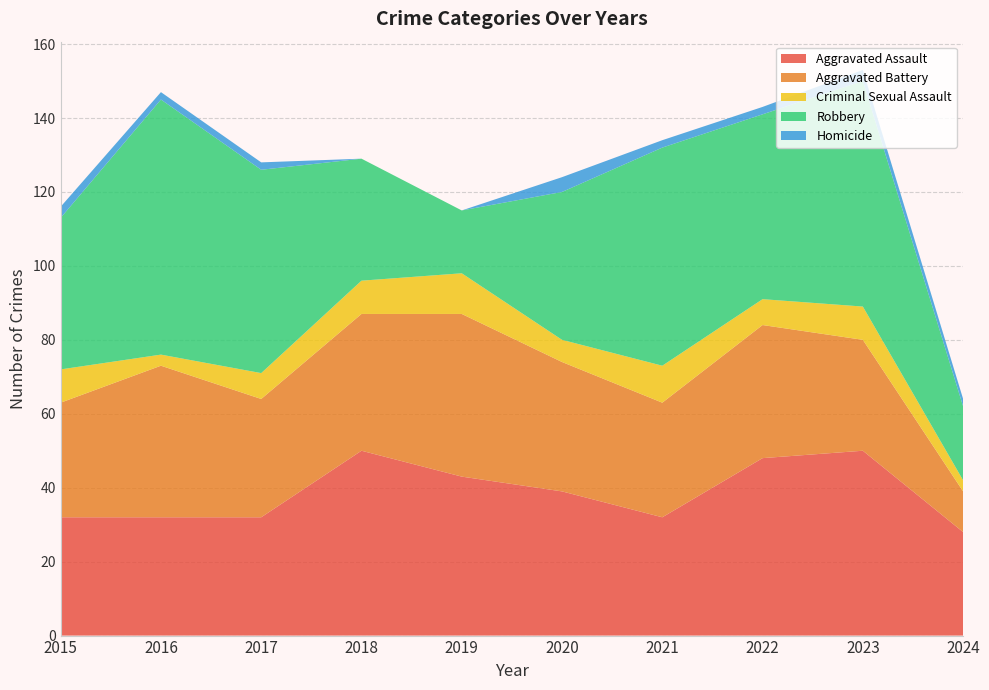

Reading right to left, list all the values displayed in this chart.

Aggravated Assault: 2024=28	2023=50	2022=48	2021=32	2020=39	2019=43	2018=50	2017=32	2016=32	2015=32
Aggravated Battery: 2024=11	2023=30	2022=36	2021=31	2020=35	2019=44	2018=37	2017=32	2016=41	2015=31
Criminal Sexual Assault: 2024=3	2023=9	2022=7	2021=10	2020=6	2019=11	2018=9	2017=7	2016=3	2015=9
Robbery: 2024=20	2023=61	2022=50	2021=59	2020=40	2019=17	2018=33	2017=55	2016=69	2015=41
Homicide: 2024=2	2023=3	2022=2	2021=2	2020=4	2019=0	2018=0	2017=2	2016=2	2015=3